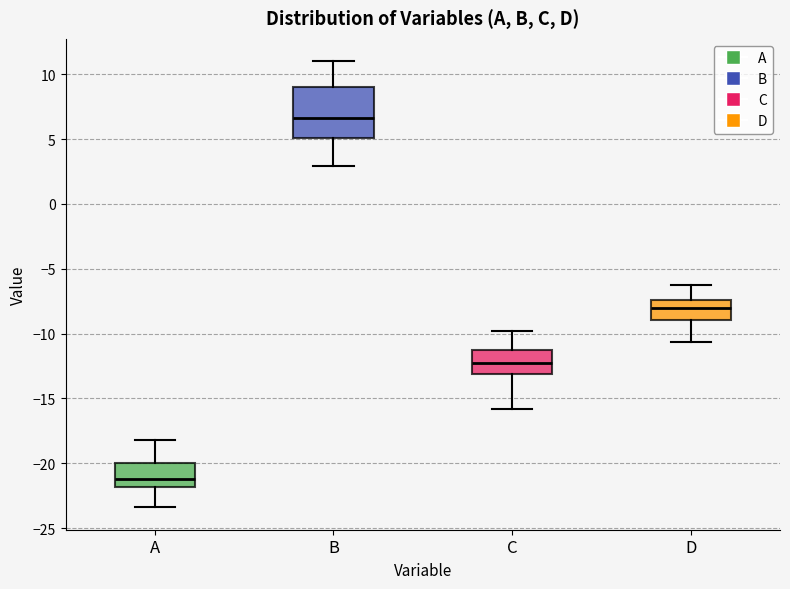

Reading left to right, read every box against the y-axis: the position of its median line, the range the box covers, and the ends of its whiskers. The values are not printed on the chart, so give them approximately, as read against the axis.

A: median -21.0, box -22.0 to -20.0, whiskers -23.5 to -18.0
B: median 6.5, box 5.0 to 9.0, whiskers 3.0 to 11.0
C: median -12.5, box -13.0 to -11.5, whiskers -16.0 to -10.0
D: median -8.0, box -9.0 to -7.5, whiskers -10.5 to -6.5